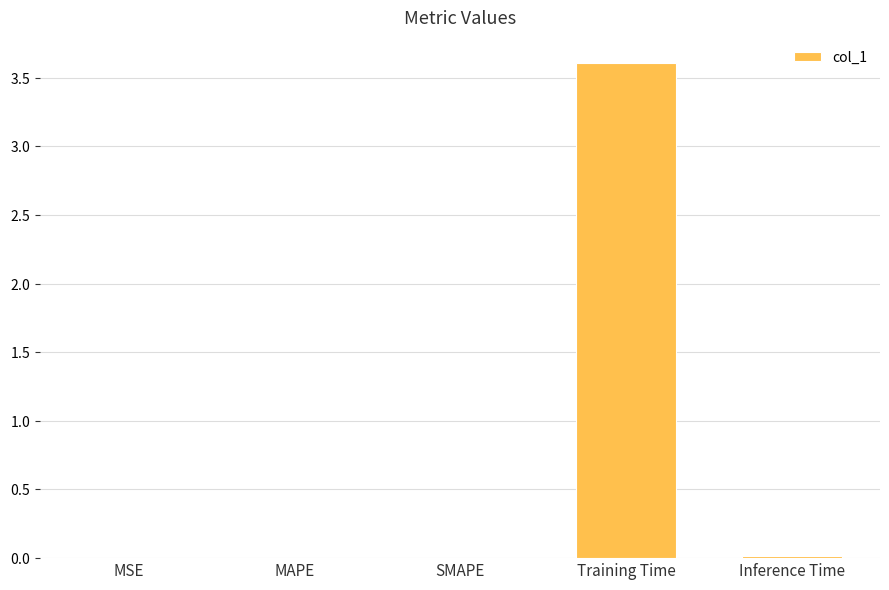

Reading left to right, what are all the values shown in this chart?

MSE=0.0	MAPE=0.0	SMAPE=0.0	Training Time=3.6	Inference Time=0.0